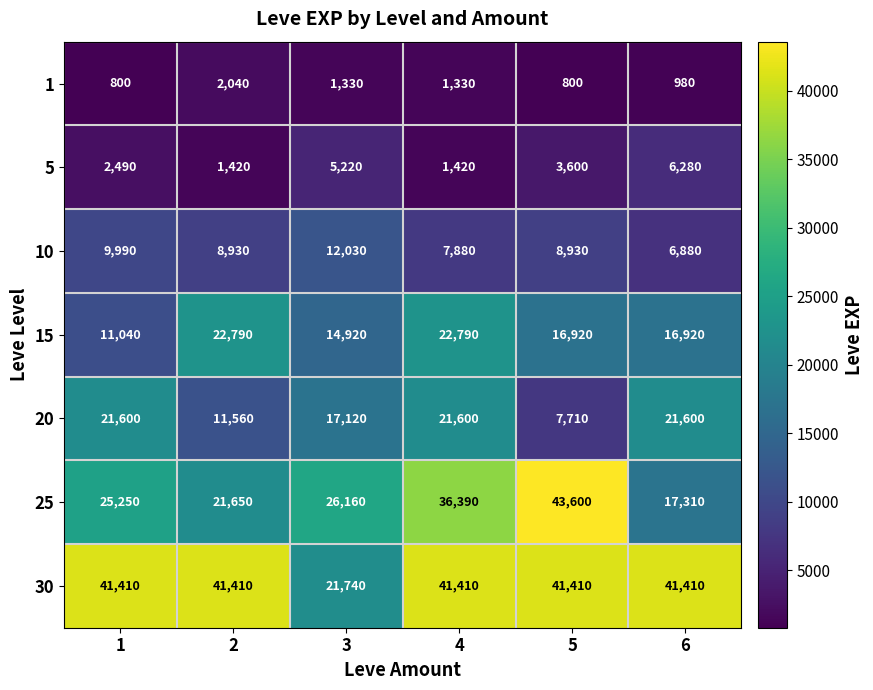

Between 4 and 6, which series saw the biggest shift?

25